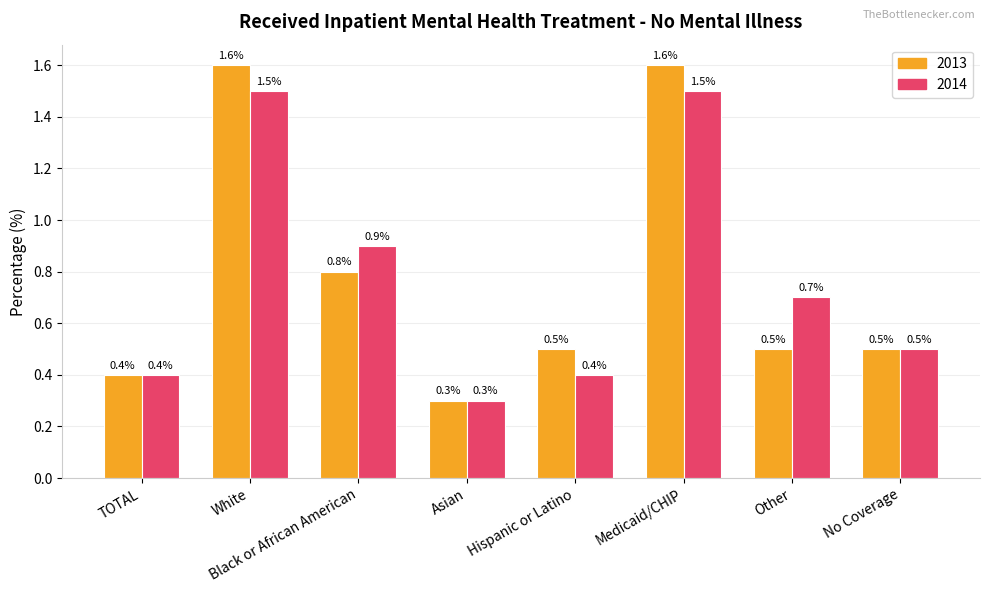

Reading left to right, extract all data points from this chart.

2013: TOTAL=0.4	White=1.6	Black or African American=0.8	Asian=0.3	Hispanic or Latino=0.5	Medicaid/CHIP=1.6	Other=0.5	No Coverage=0.5
2014: TOTAL=0.4	White=1.5	Black or African American=0.9	Asian=0.3	Hispanic or Latino=0.4	Medicaid/CHIP=1.5	Other=0.7	No Coverage=0.5